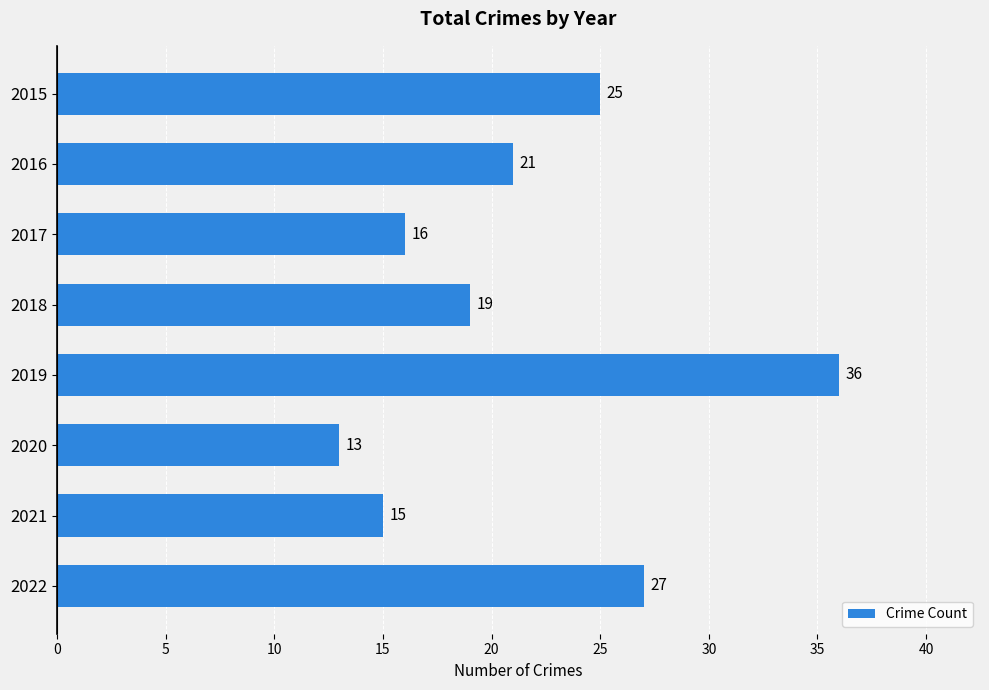

What is the difference between the maximum and minimum values?

23